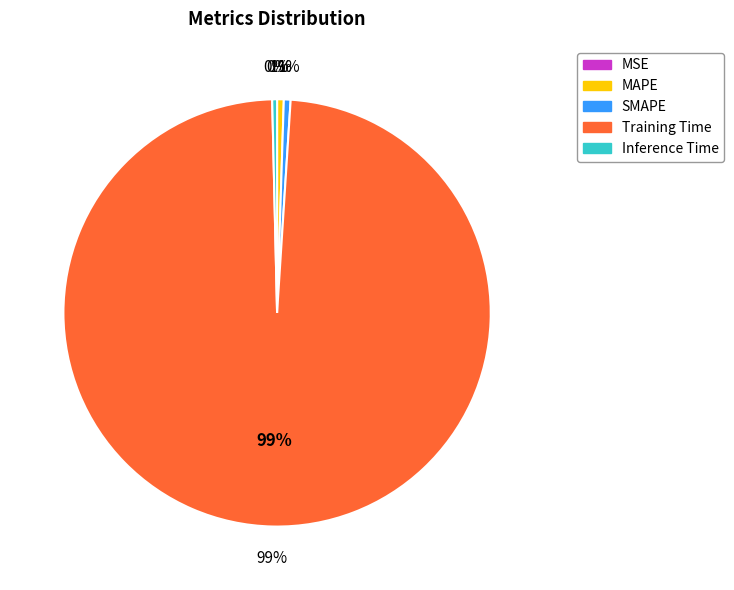

Which slice is the smallest?

MSE